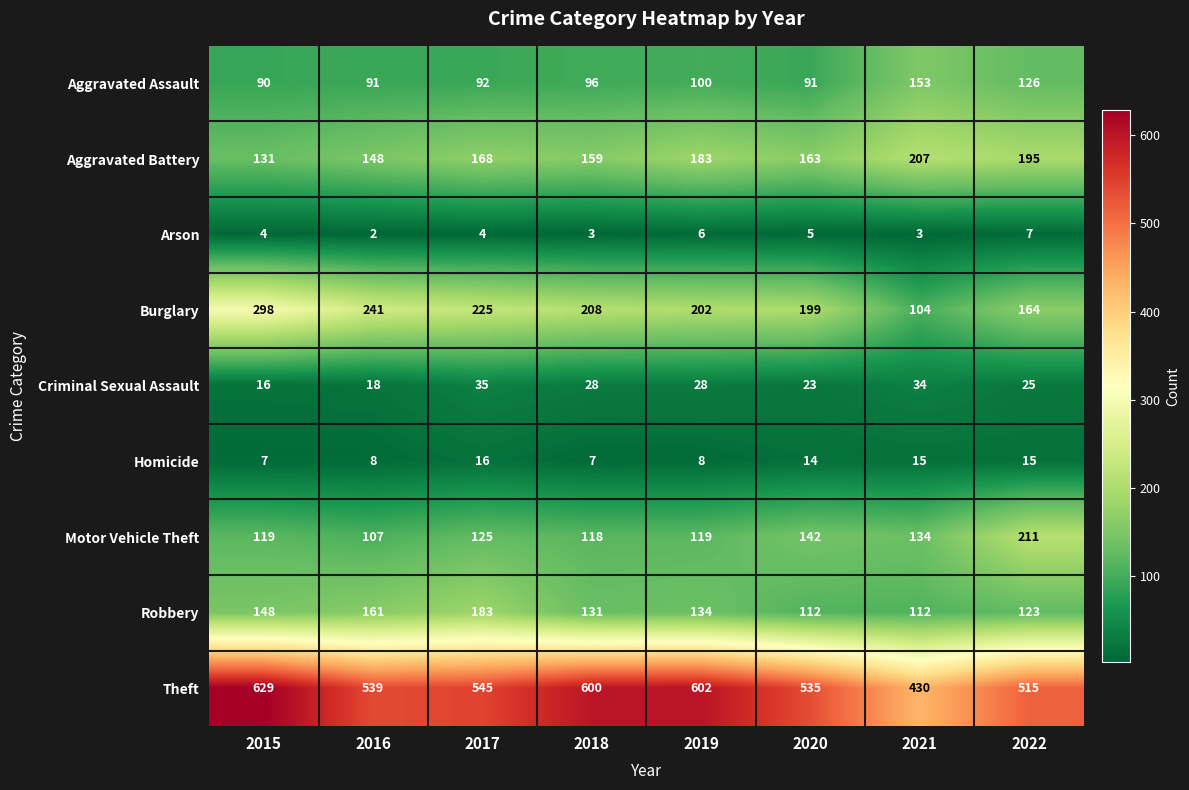

Is it true that Criminal Sexual Assault equals 44 at 2018?

False